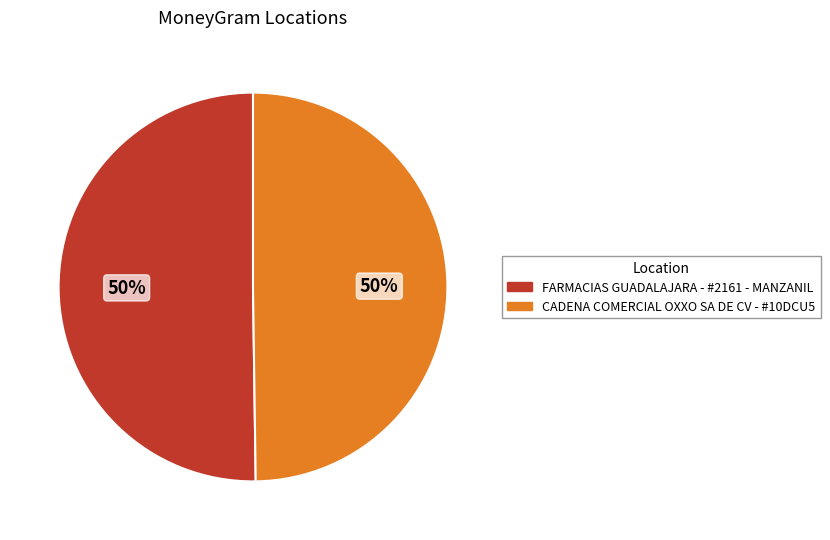

To the nearest percent, what is the average slice percentage?

50%